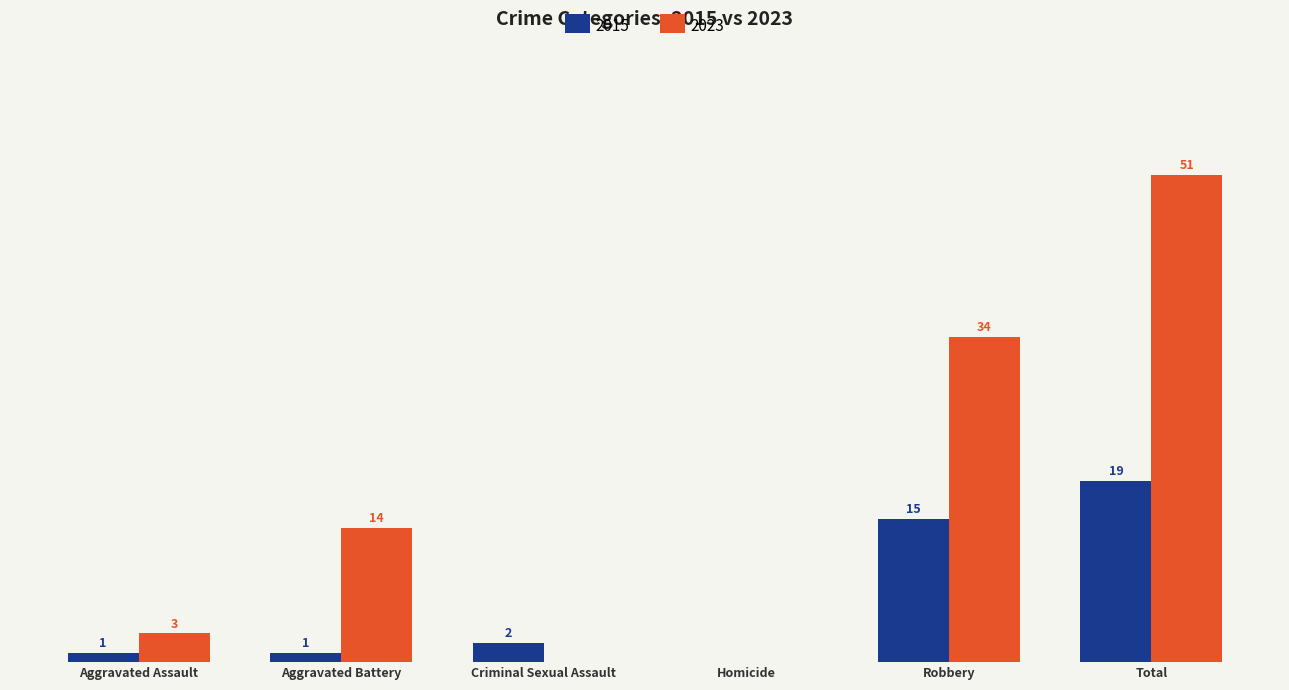

At which category is the sum across all series the highest?

Total